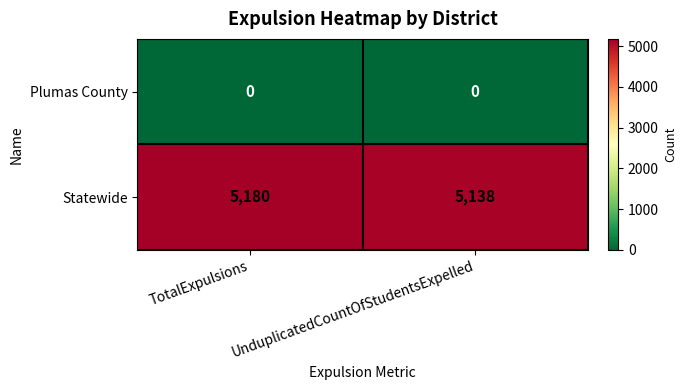

At which category is the sum across all series the highest?

TotalExpulsions